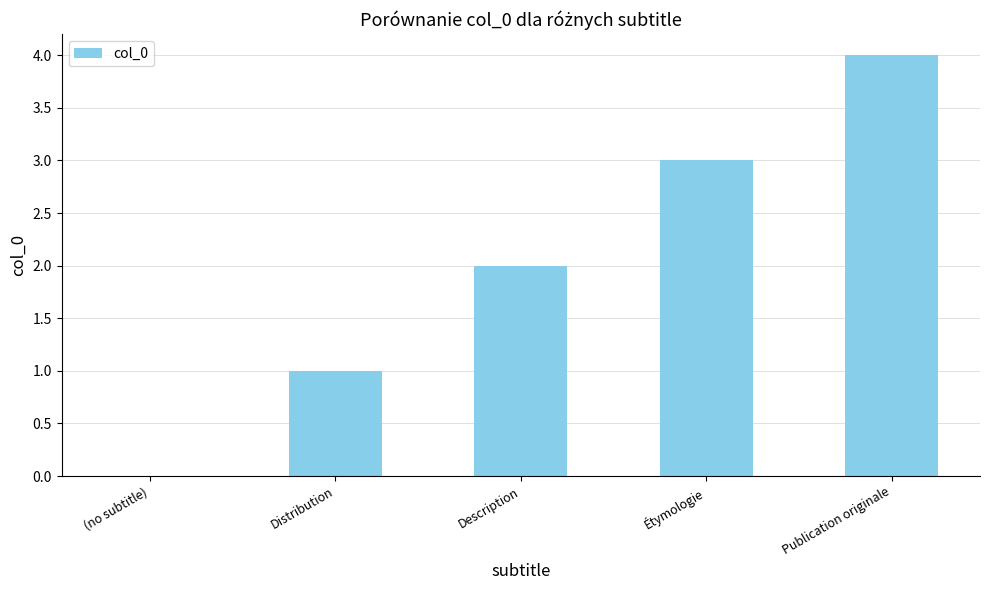

Is it true that the value at Publication originale is 4?

True